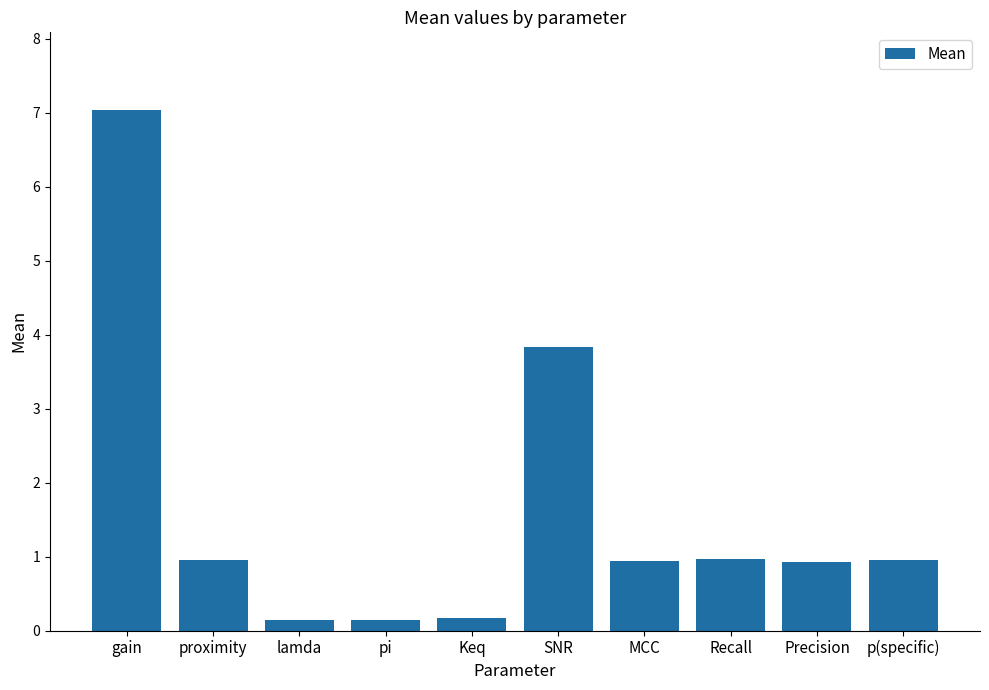

What position from the left is pi?

4